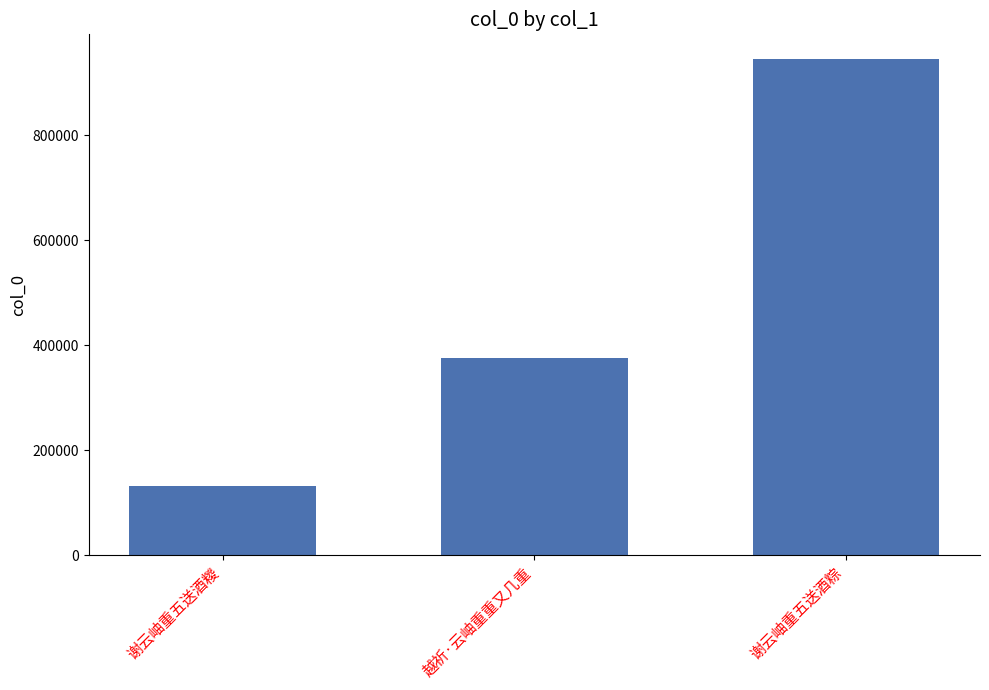

How many distinct data groups are displayed?

1